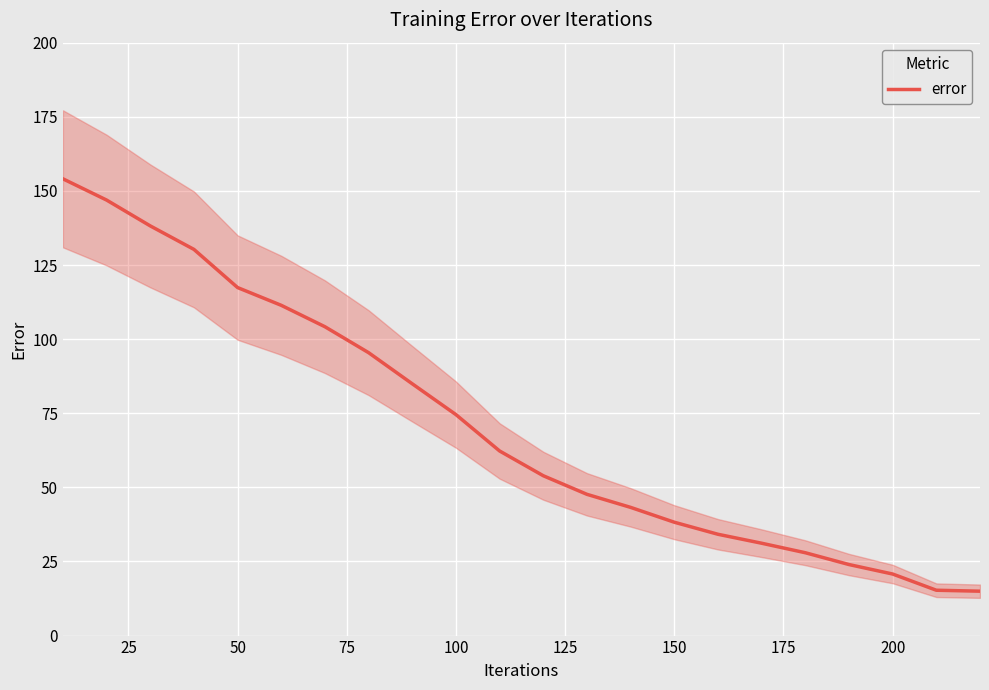

What is the average value?

71.4